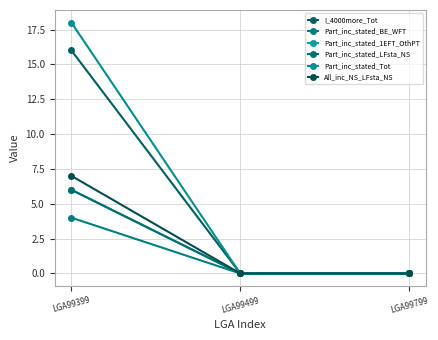

Does the chart have visible grid lines?

Yes